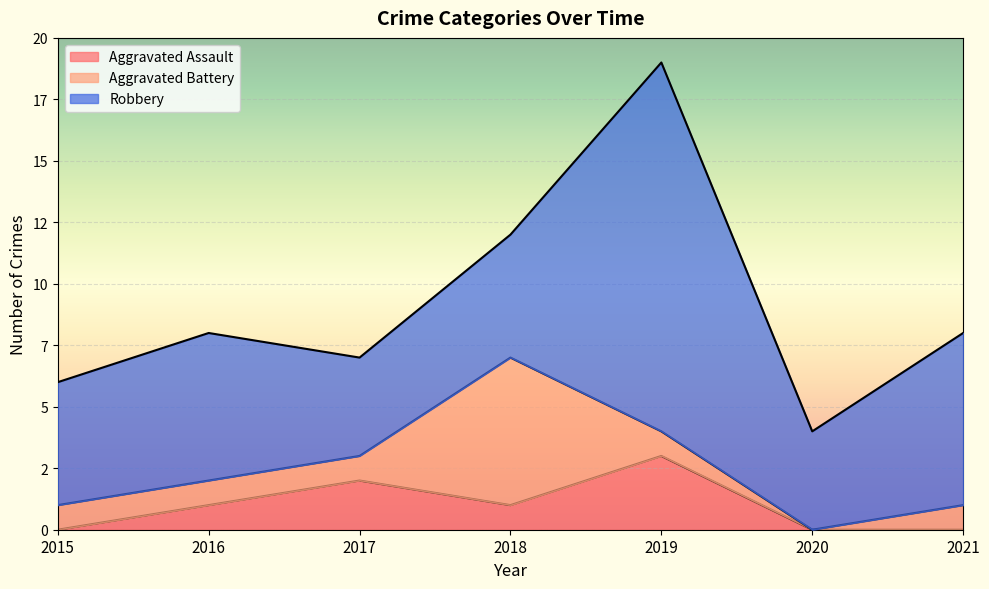

The value of Aggravated Assault at 2019 is 3. True or false?

True